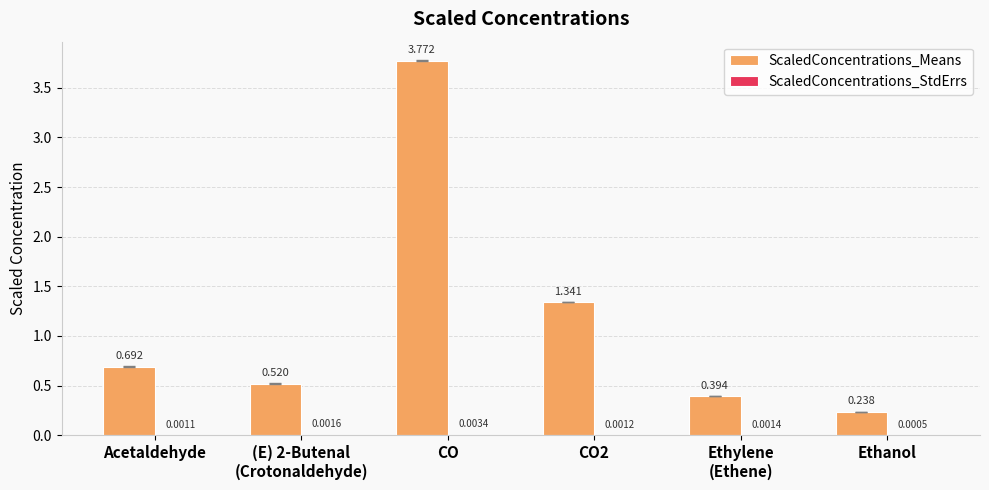

Which series changed the most between Acetaldehyde and Ethanol?

ScaledConcentrations_Means